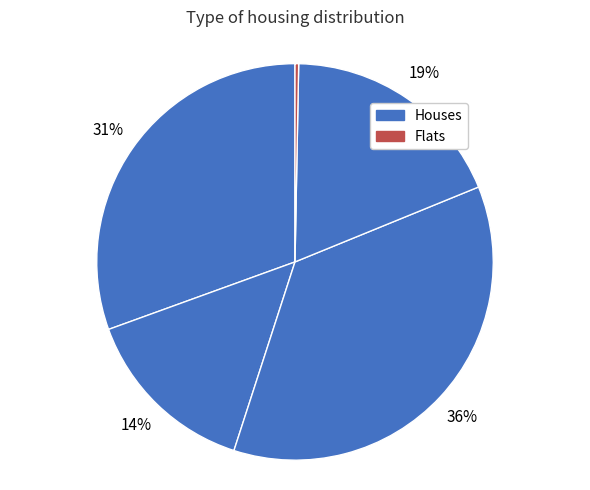

To the nearest percent, what is the average slice percentage?

20%